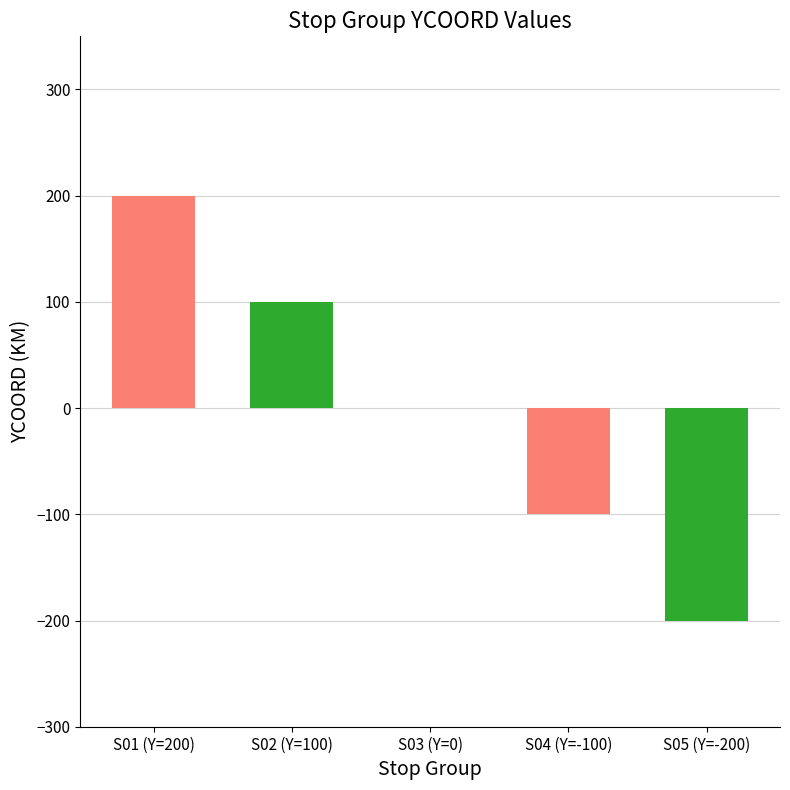

Reading left to right, list all the values displayed in this chart.

S01 (Y=200)=200	S02 (Y=100)=100	S03 (Y=0)=0	S04 (Y=-100)=-100	S05 (Y=-200)=-200